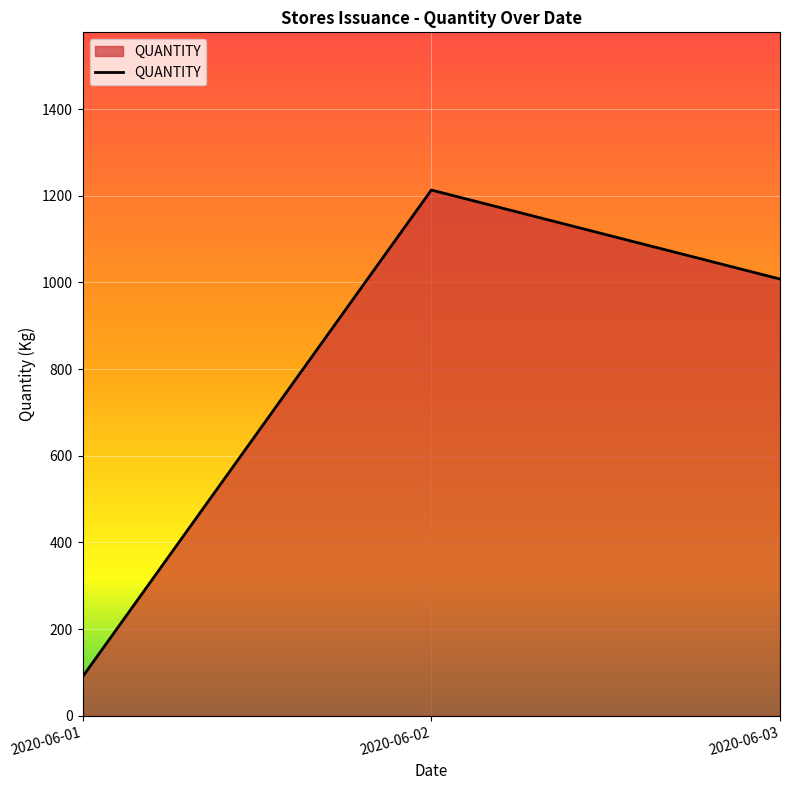

Which has a higher value, 2020-06-02 or 2020-06-01?

2020-06-02